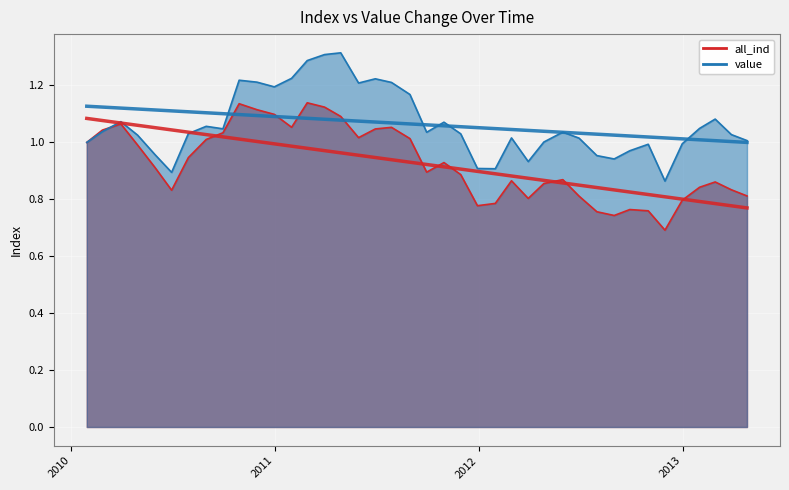

What is the difference between the all_ind values at 2010-08-31 and 2011-10-31?

0.1